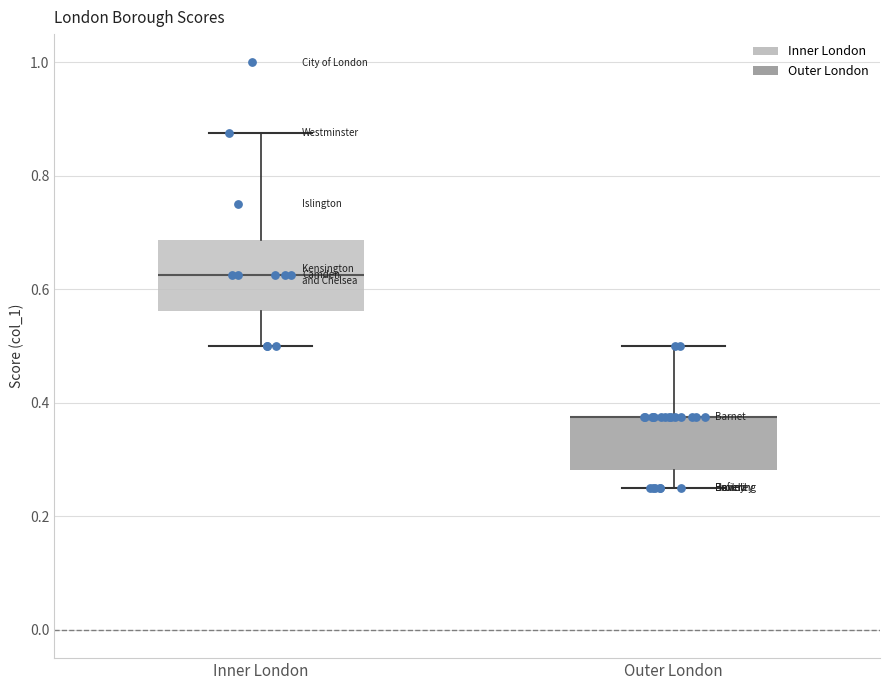

Reading left to right, transcribe this box plot: for each box, give where its median line is, the range the box spans, and where its two whiskers end, as read against the y-axis. The values are not printed on the chart, so give them approximately, as read against the axis.

Inner London: median 0.62, box 0.56 to 0.68, whiskers 0.50 to 0.88
Outer London: median 0.38 (drawn on the box's upper edge), box 0.28 to 0.38, whiskers 0.26 to 0.50